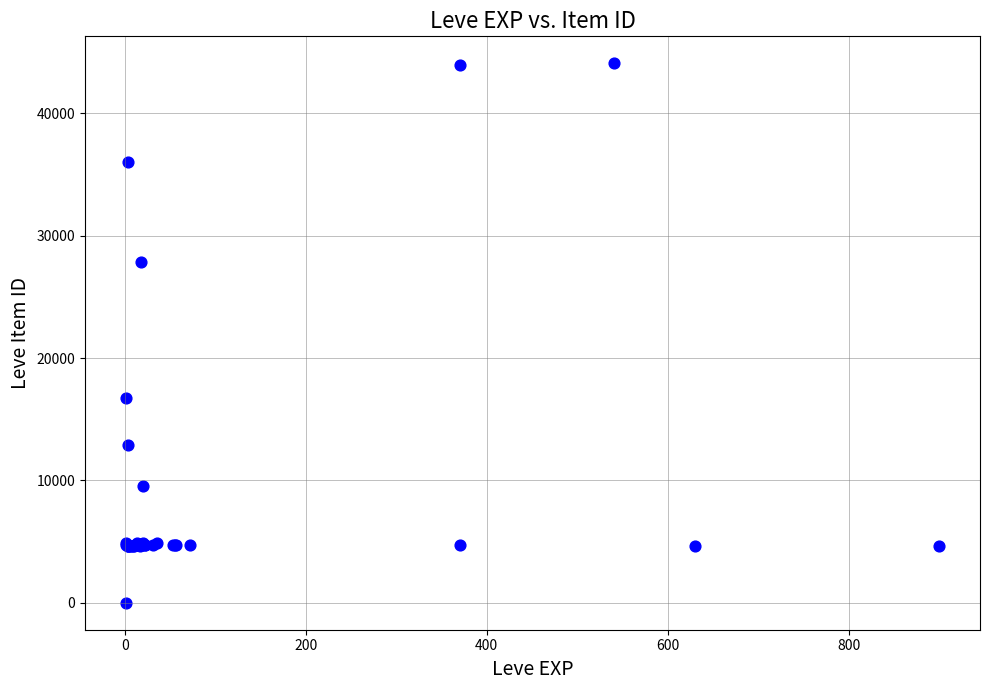

What Y value in the scatter plot is closest to 22050?

16734